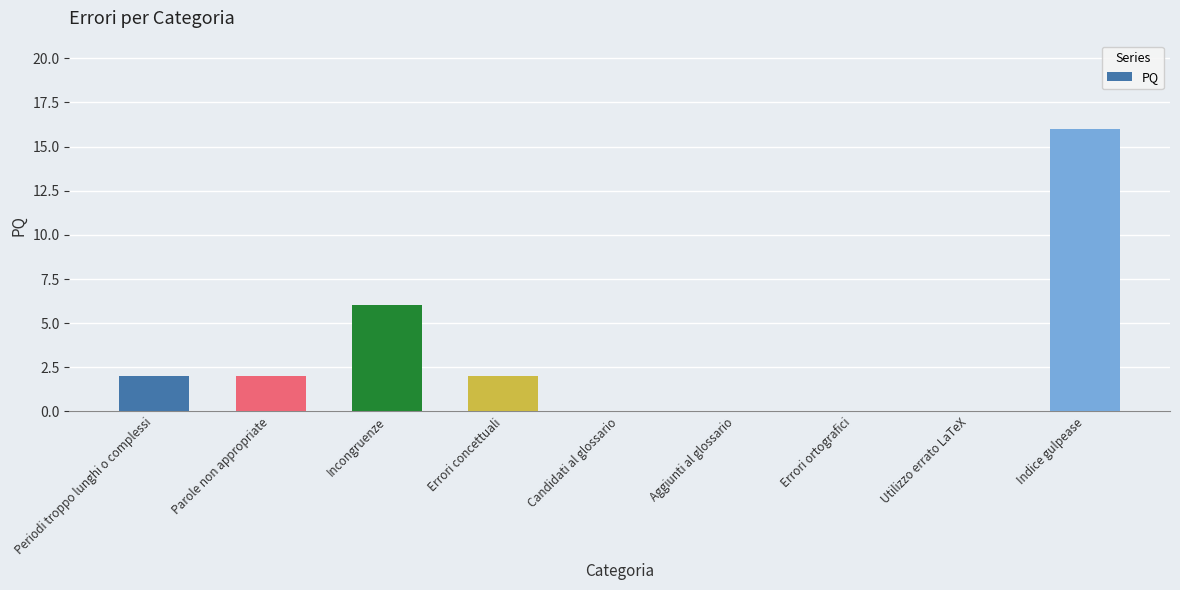

Is it true that the value at Errori ortografici is 0?

True